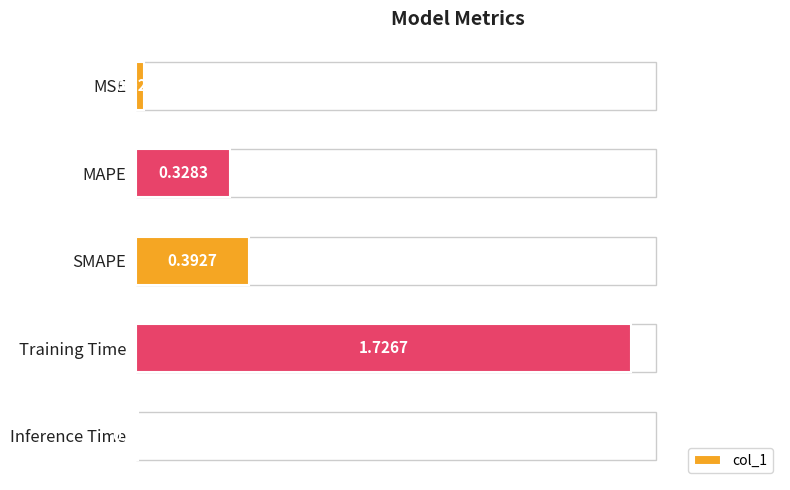

What is the sum of the values at SMAPE and Training Time?

2.1